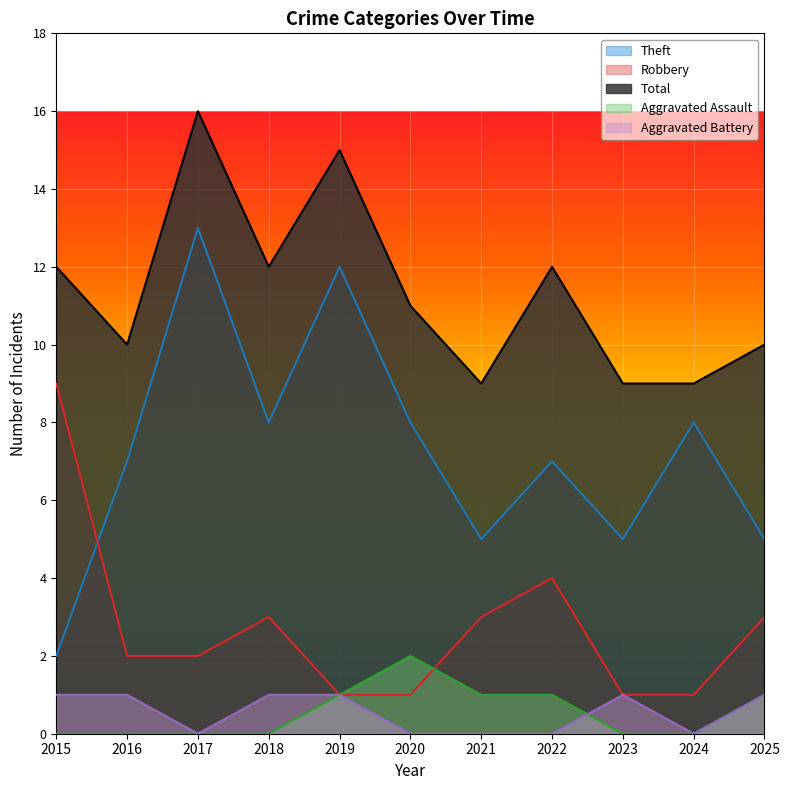

What is the sum of all Aggravated Battery values?

6